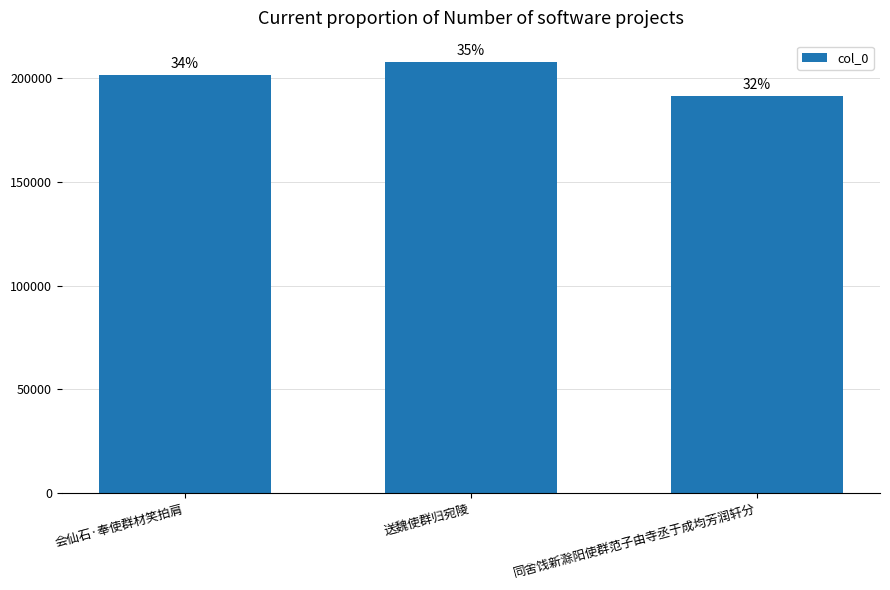

Reading left to right, what are all the values shown in this chart?

201742	207798	191552